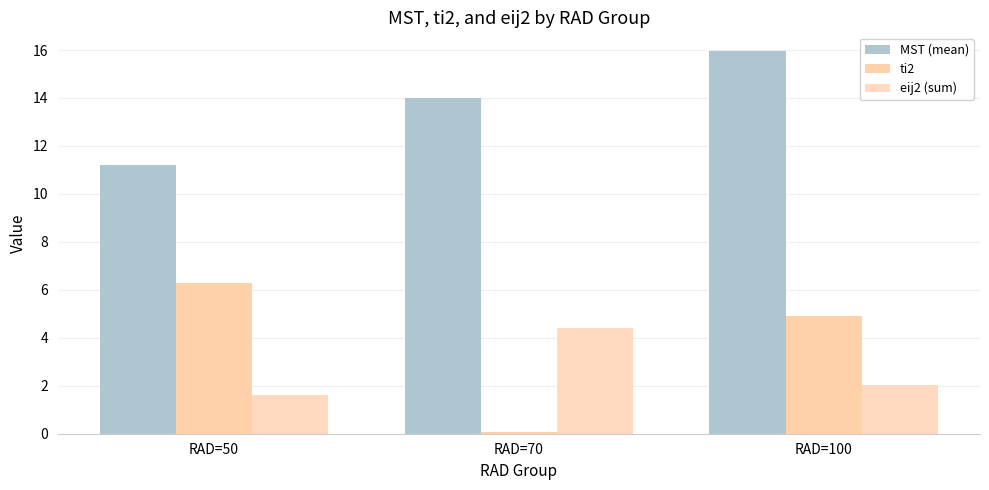

At which label does ti2 first exceed 4?

RAD=50